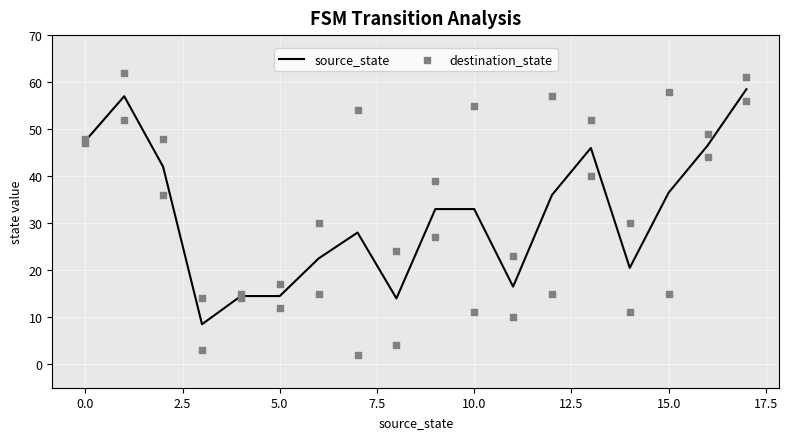

What is the highest value of the source_state series?

58.5